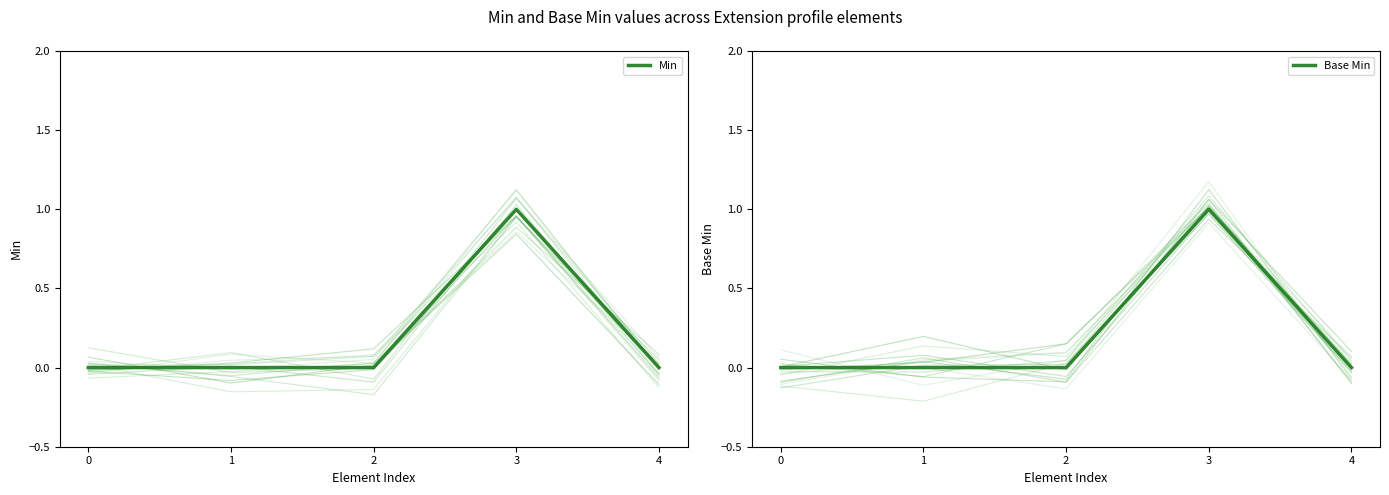

What is the value of the Min point at the 4th from the left?

1